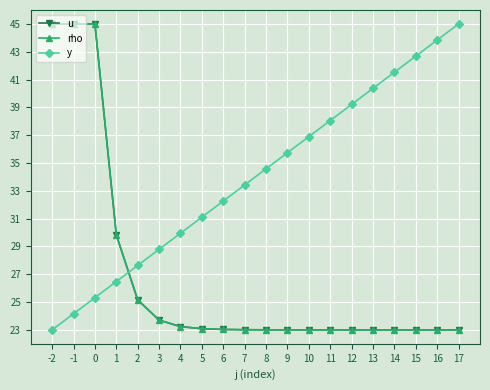

How many lines are shown in the chart?

3